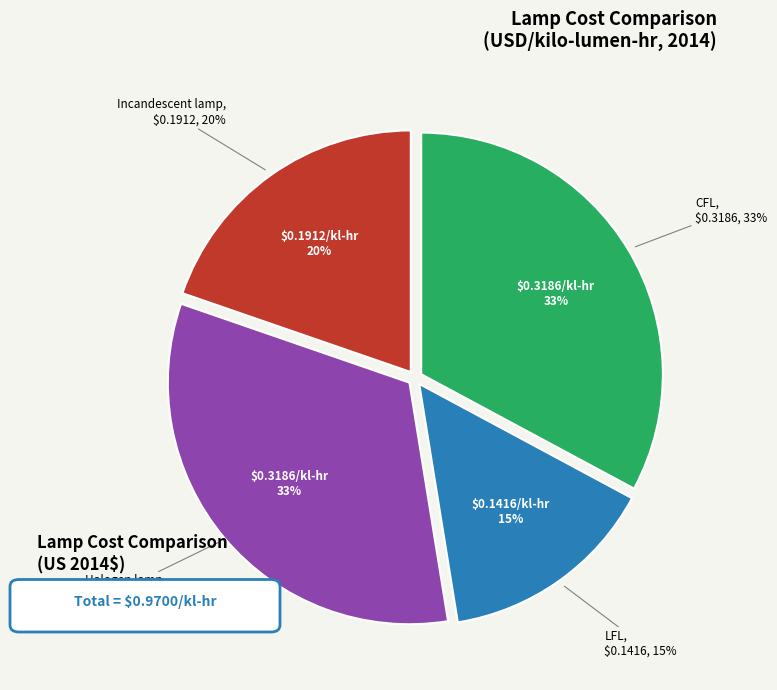

Which category has the biggest portion of the pie?

Halogen lamp